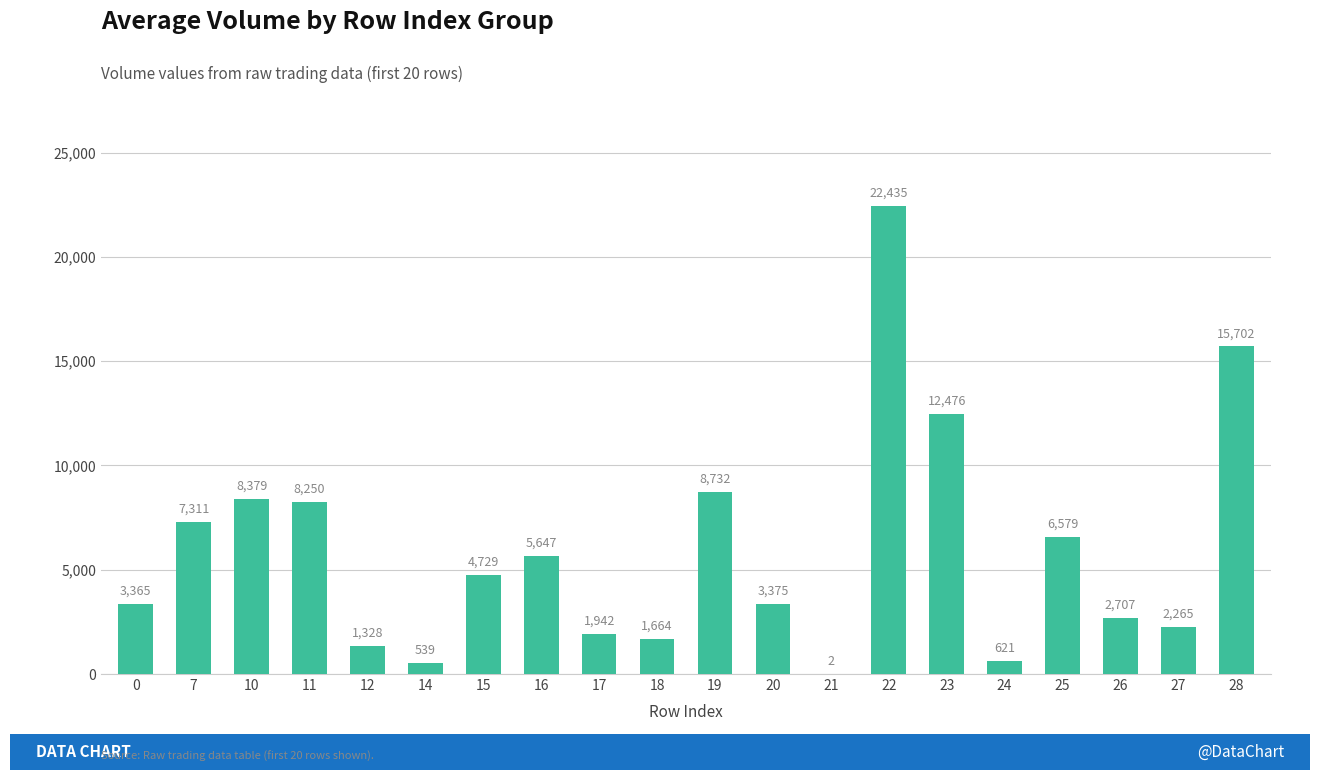

Approximately how many times larger is the value at 26 compared to 0?

0.8